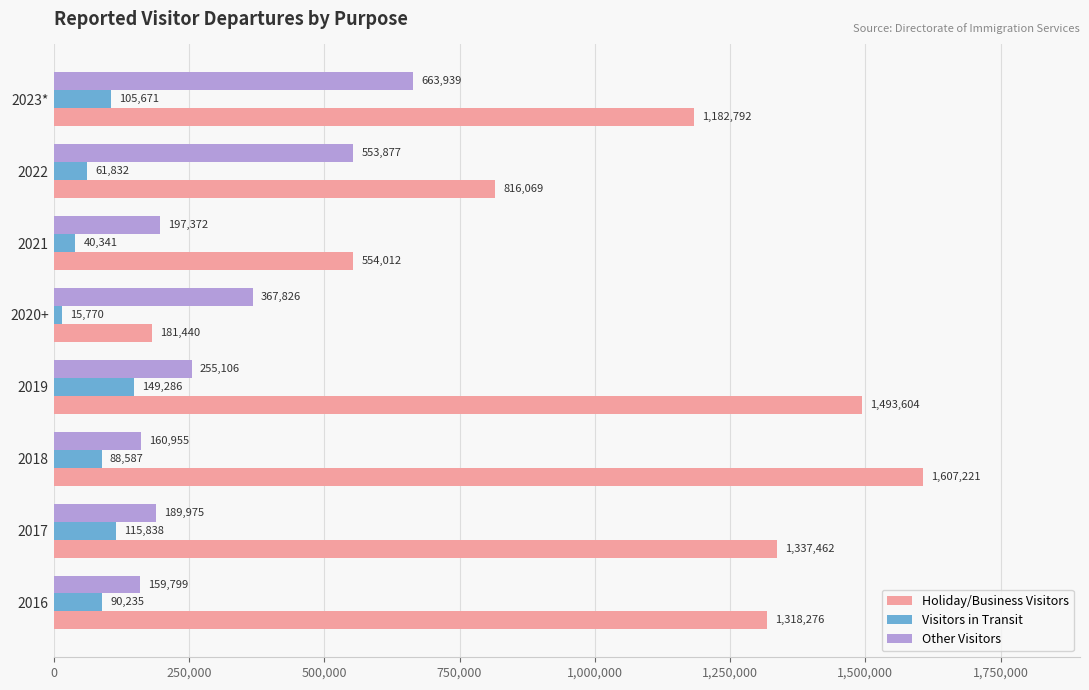

The value of Holiday/Business Visitors at 2017 is 1337462. True or false?

True